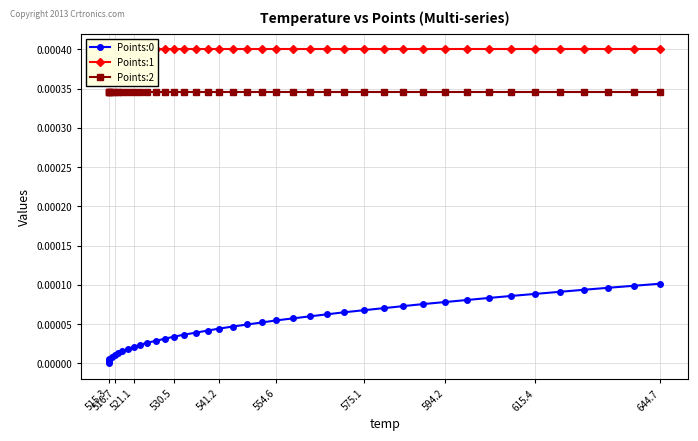

How many categories are shown in the chart?

40